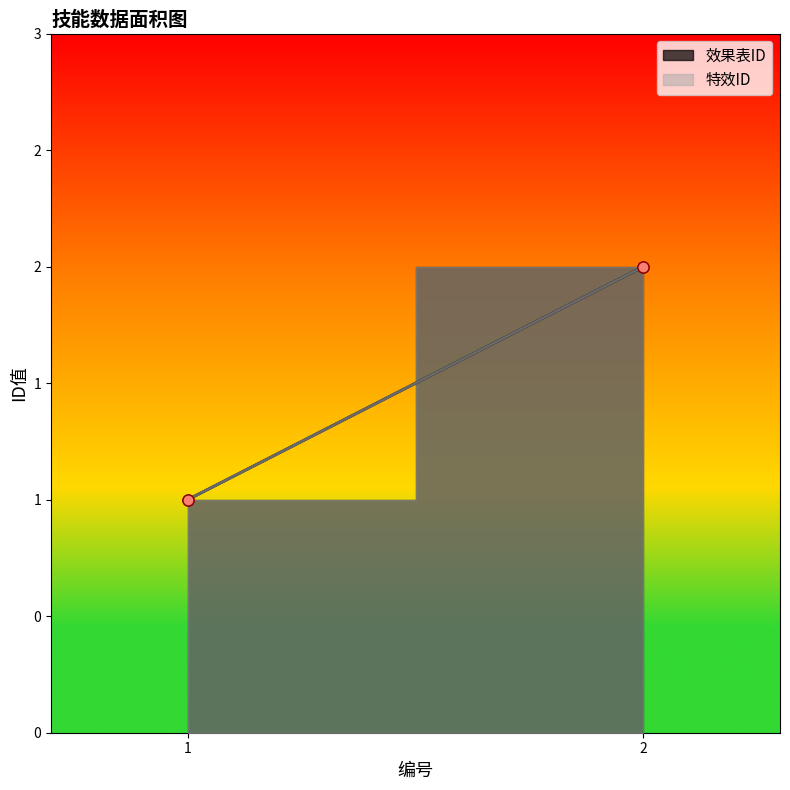

True or false: 效果表ID has a value of 0 at 1.

False